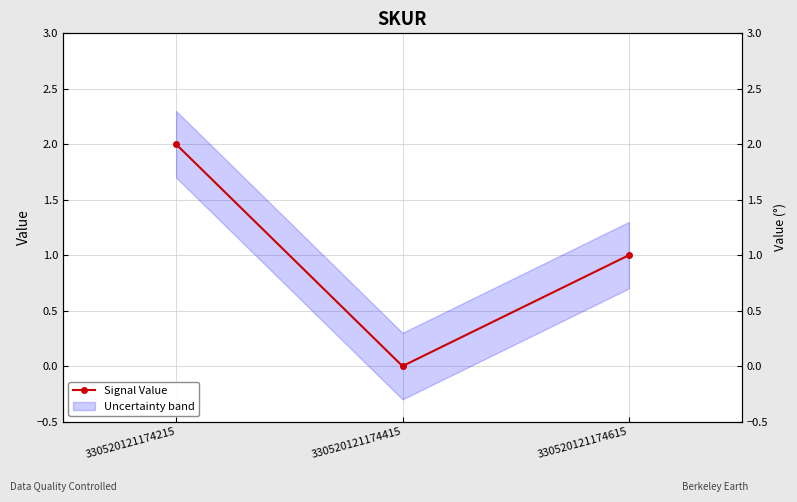

At which label does the data first exceed 1?

330520121174215